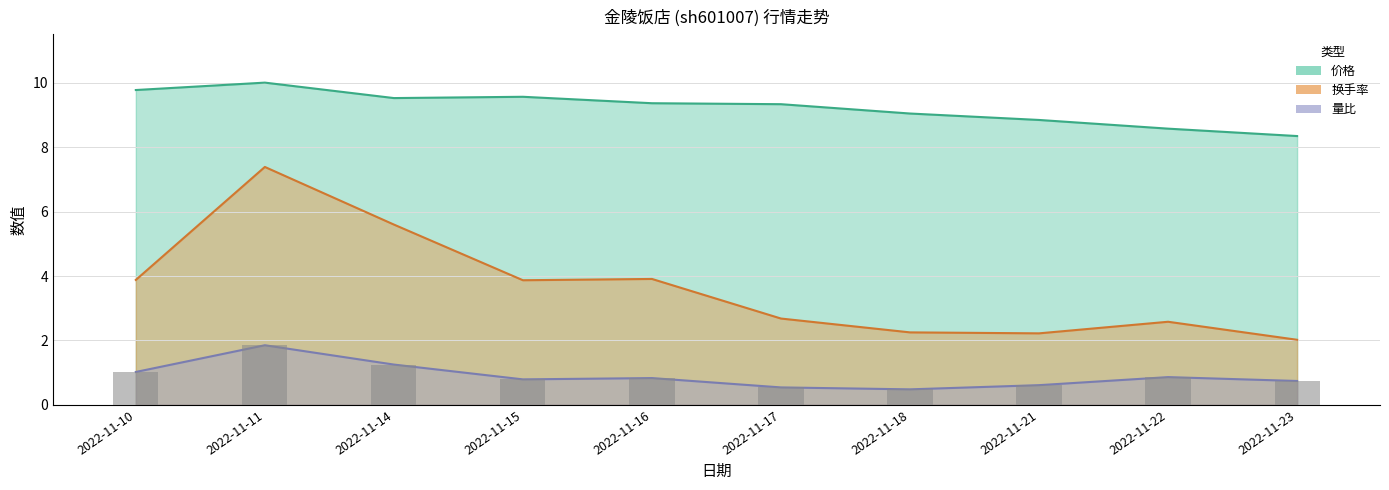

Reading right to left, extract all data points from this chart.

价格: 2022-11-23=8.3	2022-11-22=8.6	2022-11-21=8.8	2022-11-18=9.1	2022-11-17=9.3	2022-11-16=9.4	2022-11-15=9.6	2022-11-14=9.5	2022-11-11=10.0	2022-11-10=9.8
量比: 2022-11-23=0.7	2022-11-22=0.9	2022-11-21=0.6	2022-11-18=0.5	2022-11-17=0.5	2022-11-16=0.8	2022-11-15=0.8	2022-11-14=1.2	2022-11-11=1.9	2022-11-10=1.0
换手率: 2022-11-23=2.0	2022-11-22=2.6	2022-11-21=2.2	2022-11-18=2.2	2022-11-17=2.7	2022-11-16=3.9	2022-11-15=3.9	2022-11-14=5.6	2022-11-11=7.4	2022-11-10=3.9